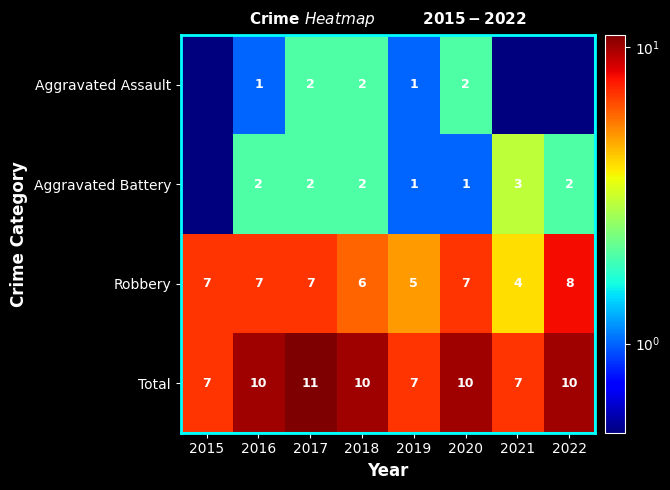

What is the maximum value shown in the chart?

11.0